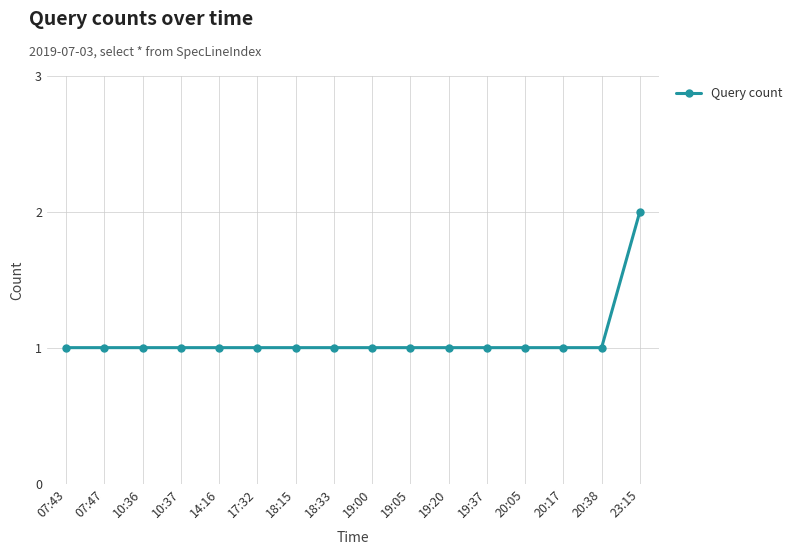

Which label corresponds to the largest value in the chart?

23:15